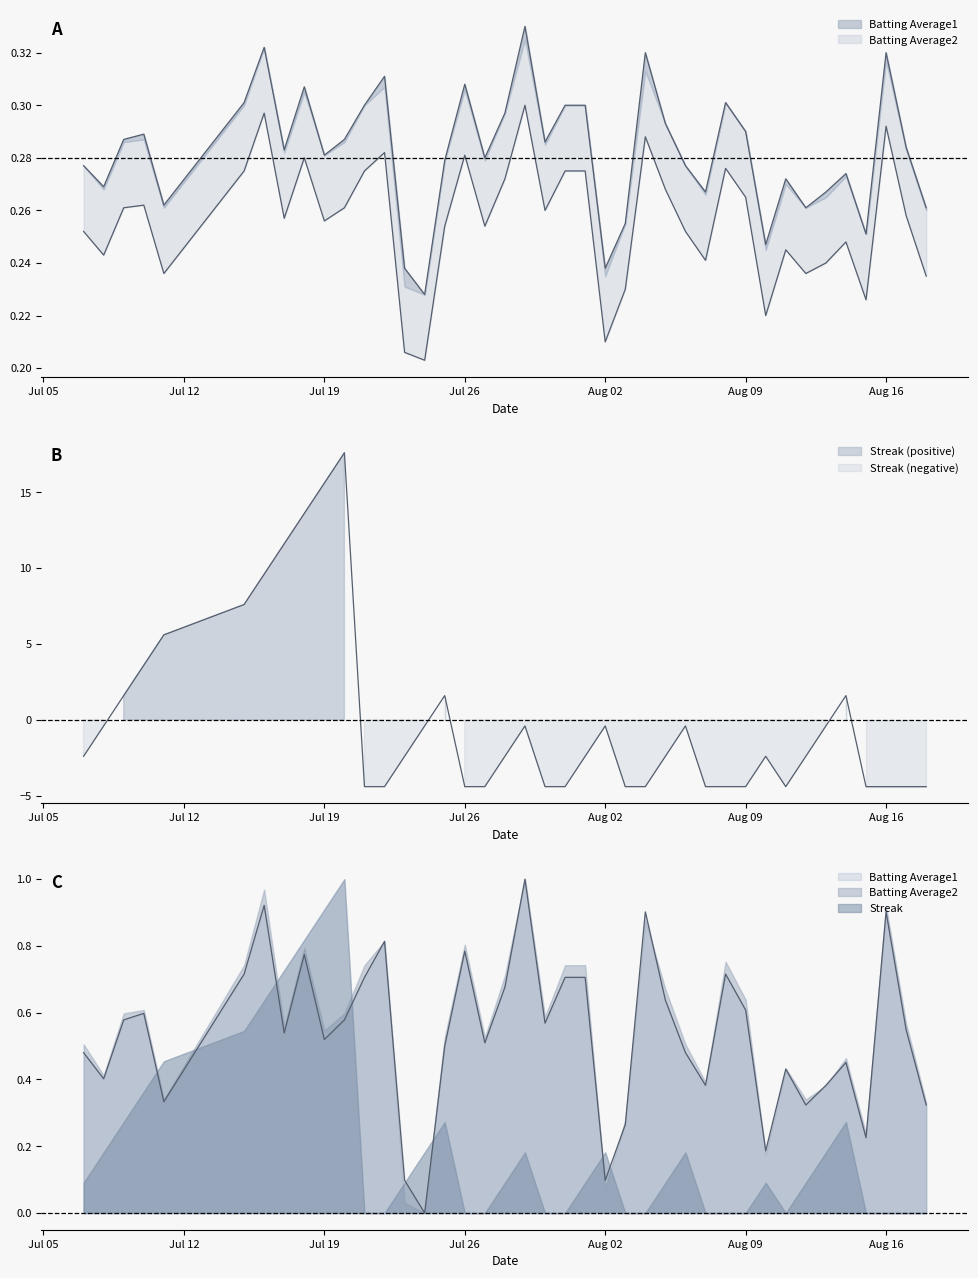

What is the approximate value of Batting Average1 at 2010-07-20?

0.3